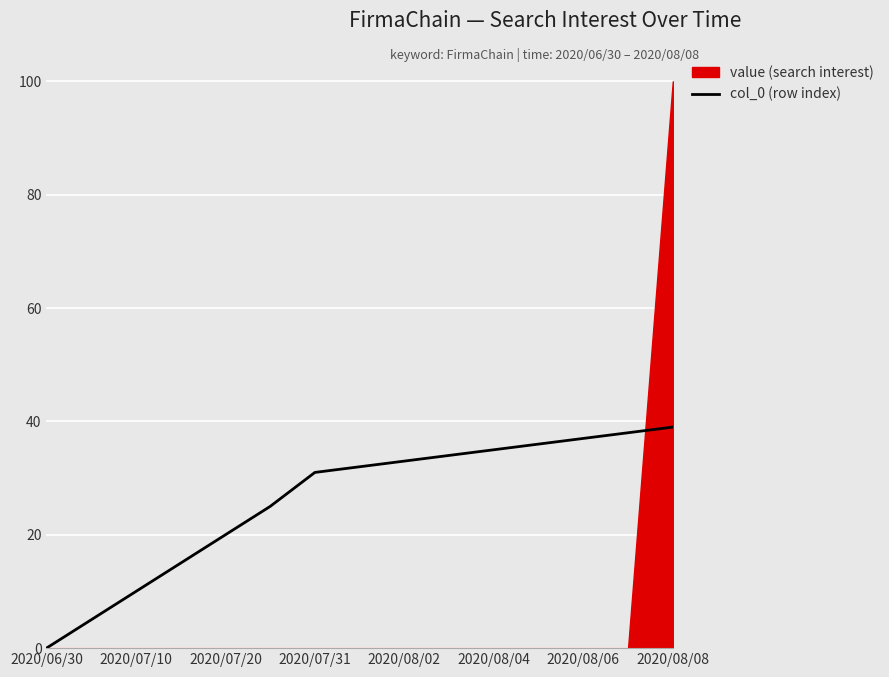

Is it true that col_0 (row index) equals 20 at 2020/07/20?

True